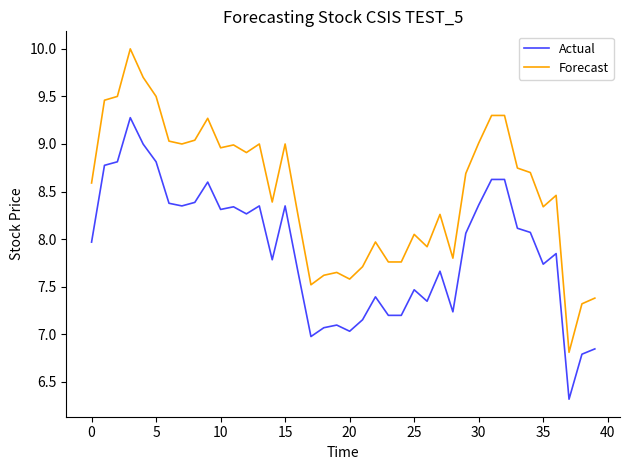

How many lines are shown in the chart?

2